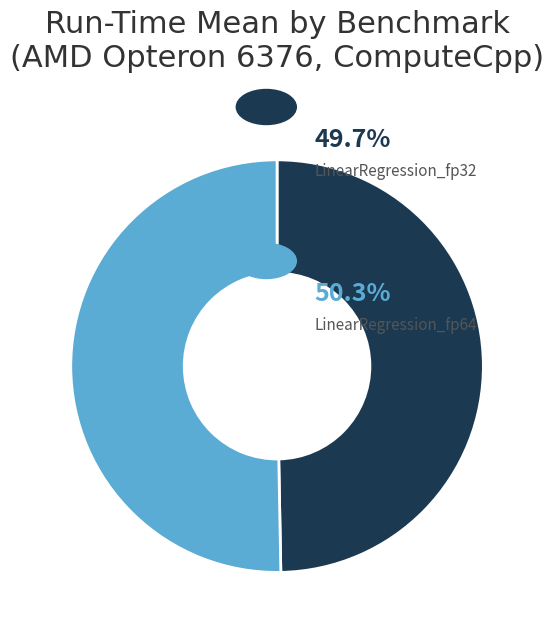

How many segments does this pie chart have?

2